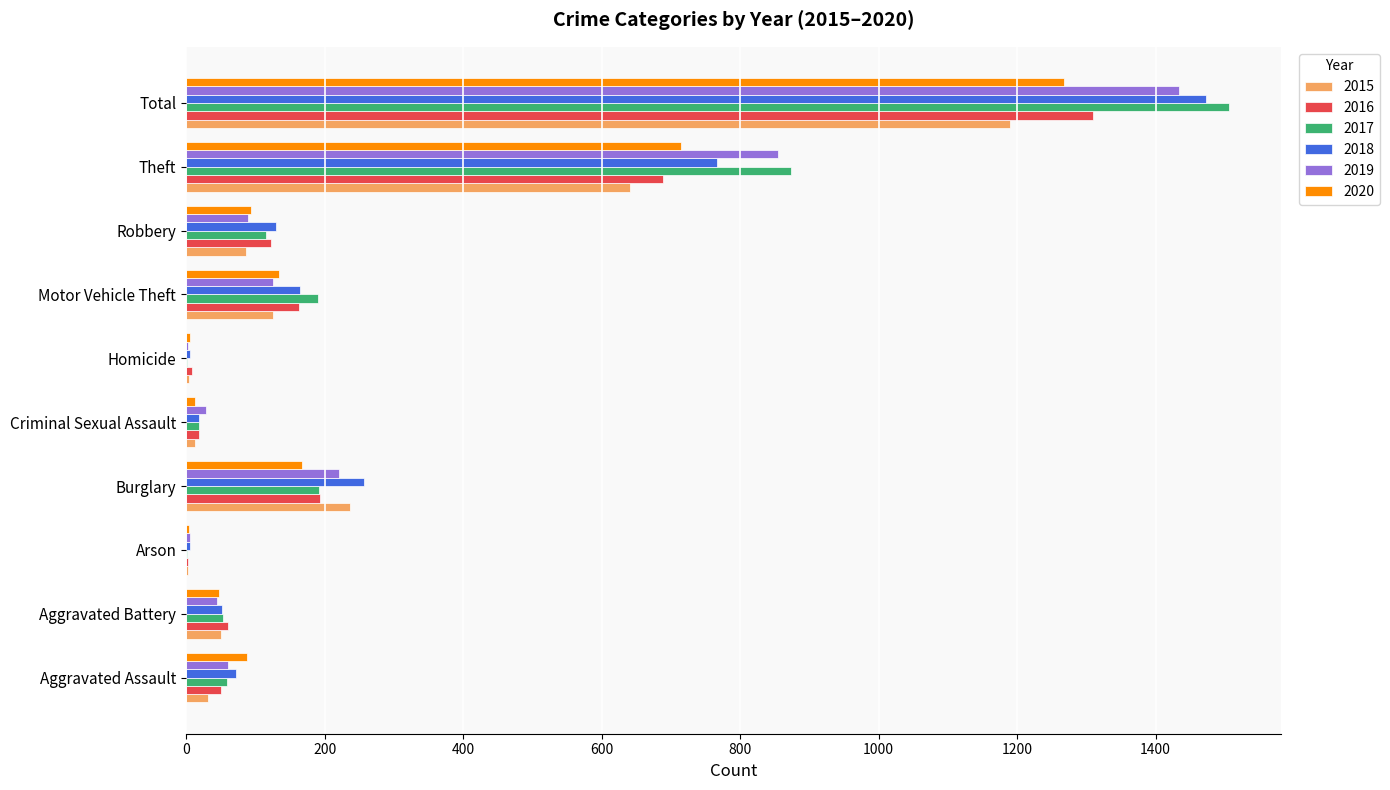

The value of 2020 at Motor Vehicle Theft is 36. True or false?

False